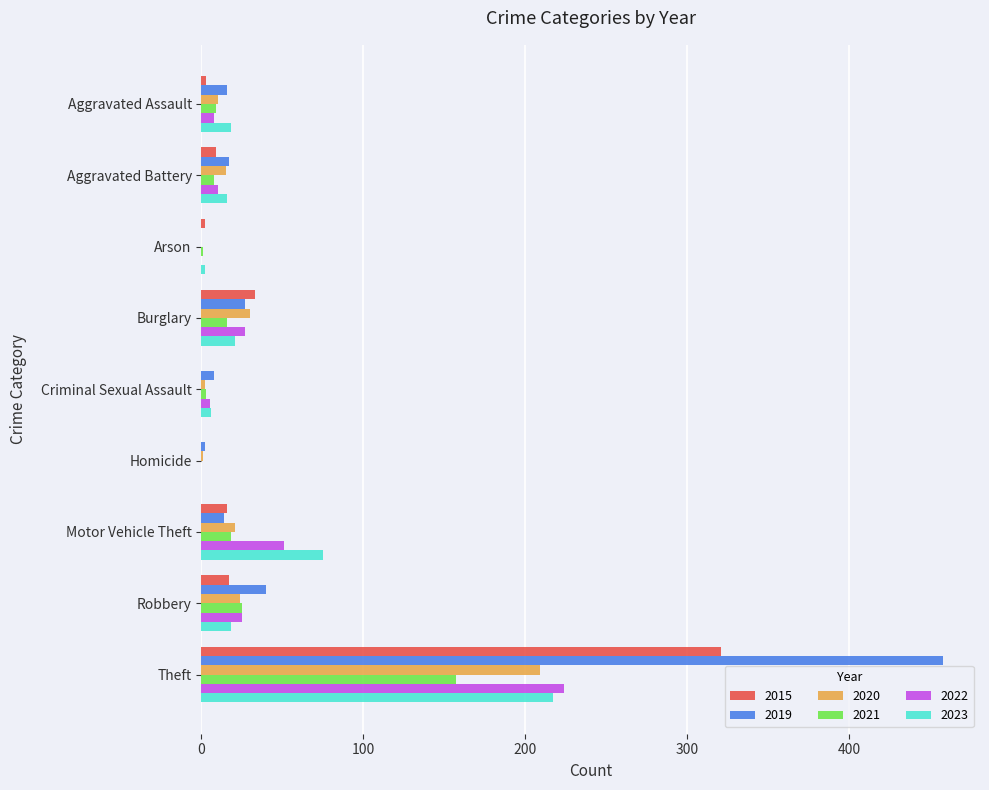

How many values in 2019 are above zero?

8